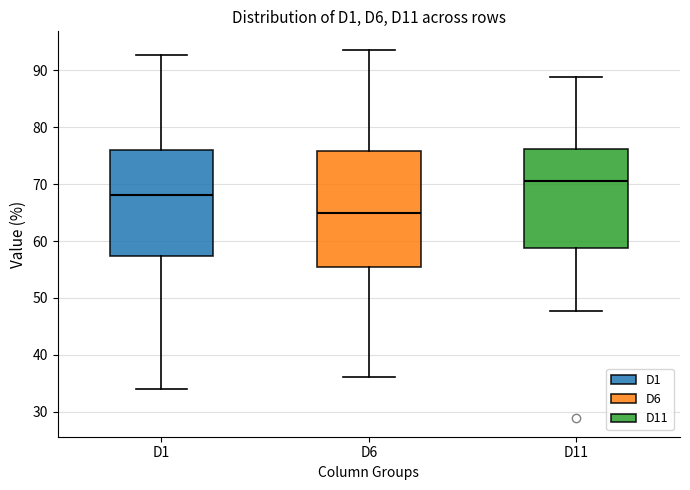

Where does the lower whisker of the box for D6 end on the y-axis? The values are not printed on the chart, so give them approximately, as read against the axis.

36